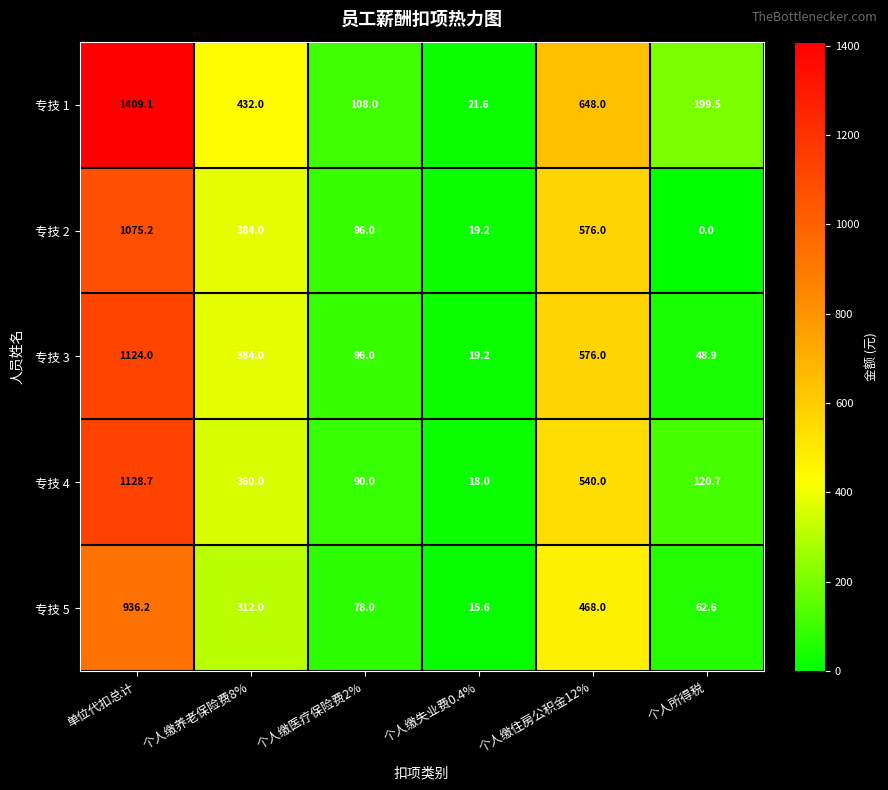

True or false: 专技 4 has a value of 540.0 at 个人缴住房公积金12%.

True